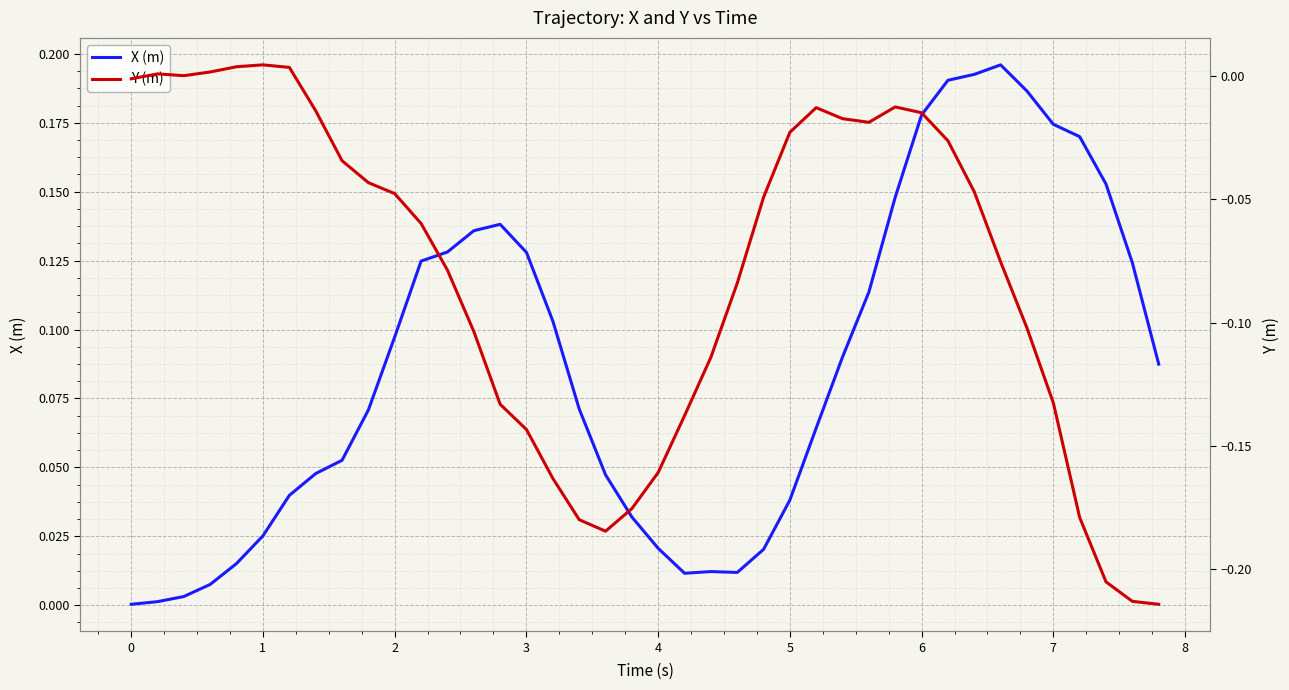

Where is Y (m) nearest to the value 0?

1